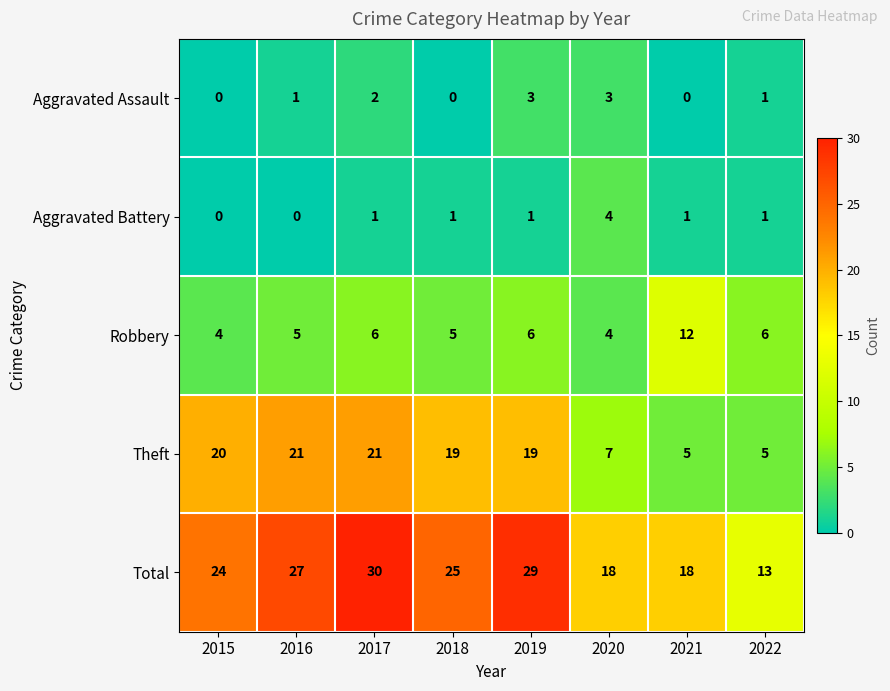

Rank the series by their maximum value, from highest to lowest.

Total, Theft, Robbery, Aggravated Battery, Aggravated Assault